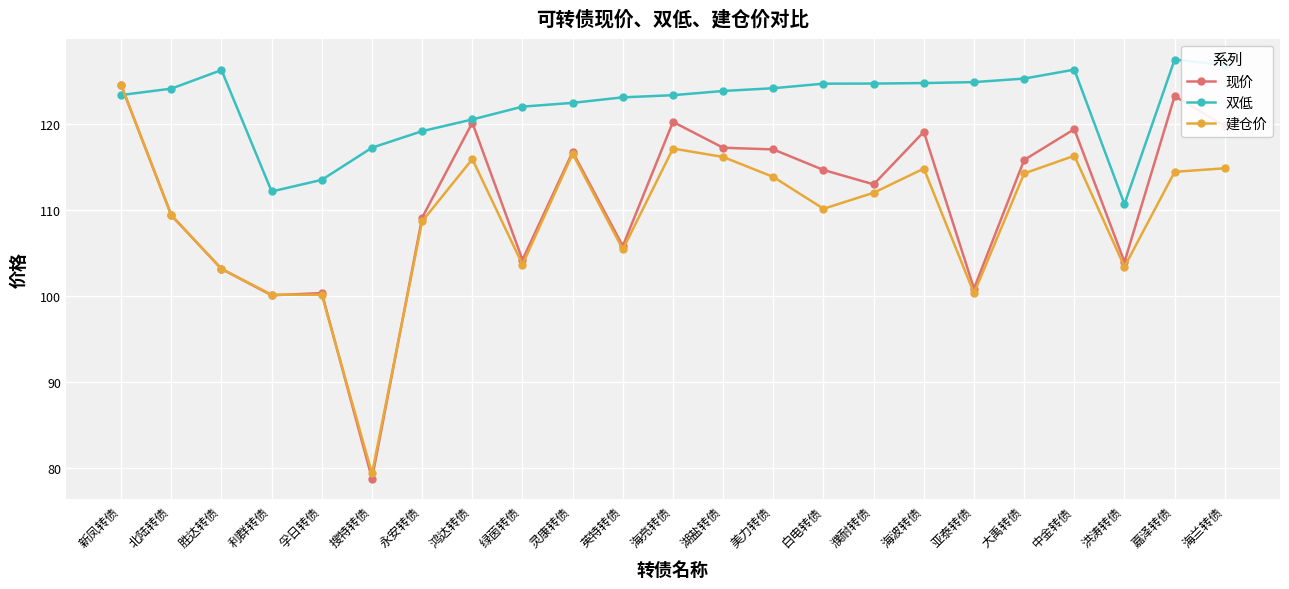

At which category is the sum across all series the highest?

新凤转债